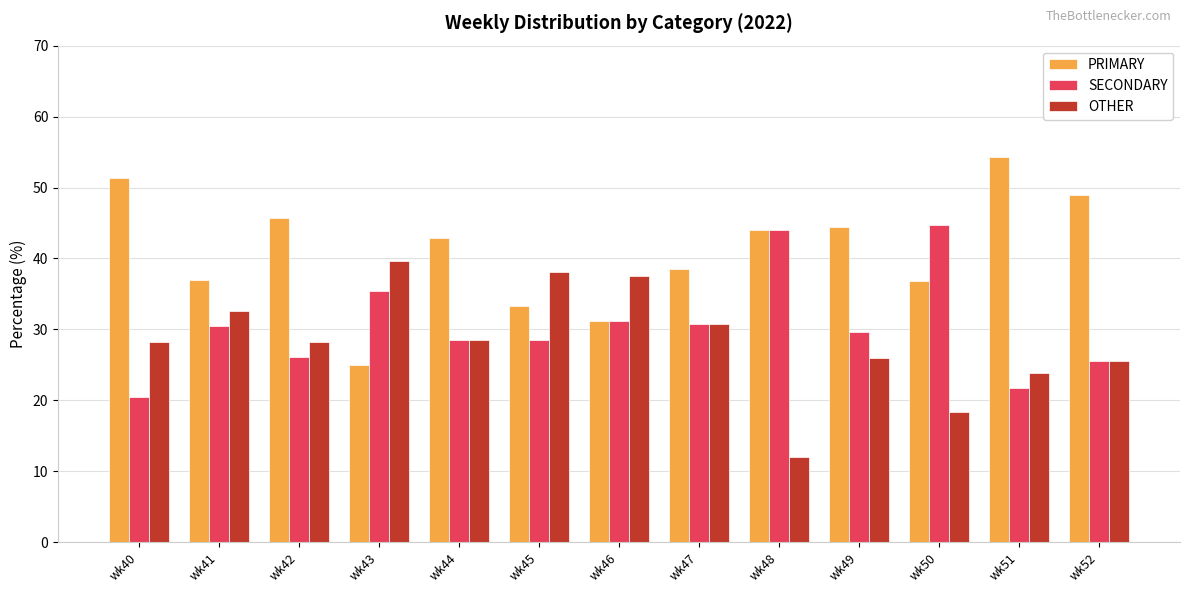

The value of SECONDARY at wk51 is 7.2. True or false?

False